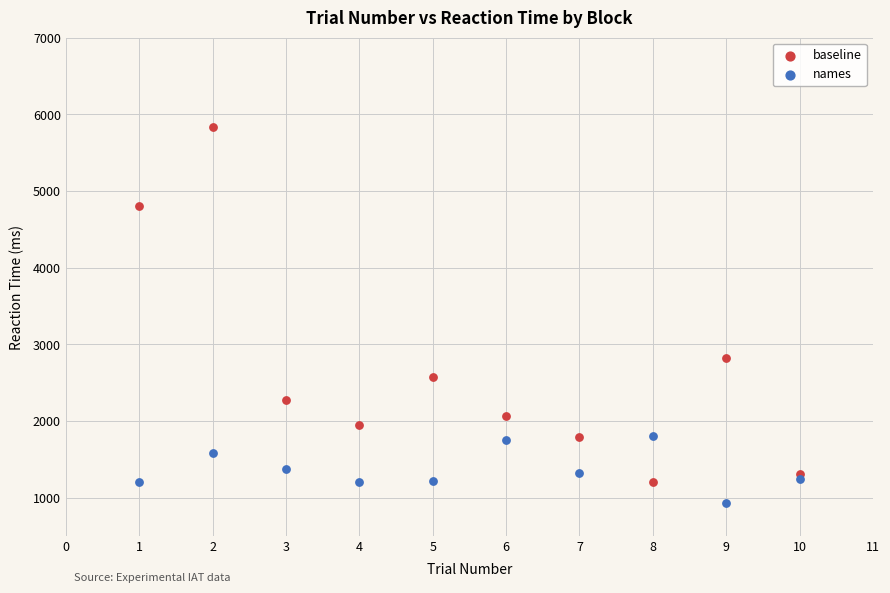

Which series contains the lowest Y value?

names